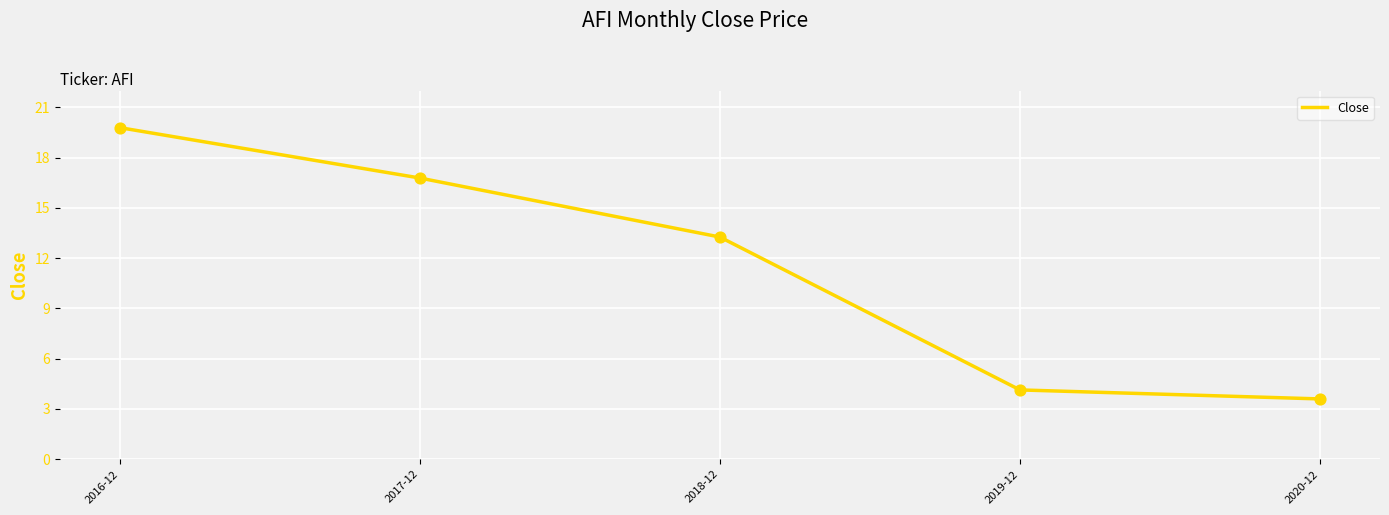

What is the change in value from 2017-12 to 2019-12?

-12.6